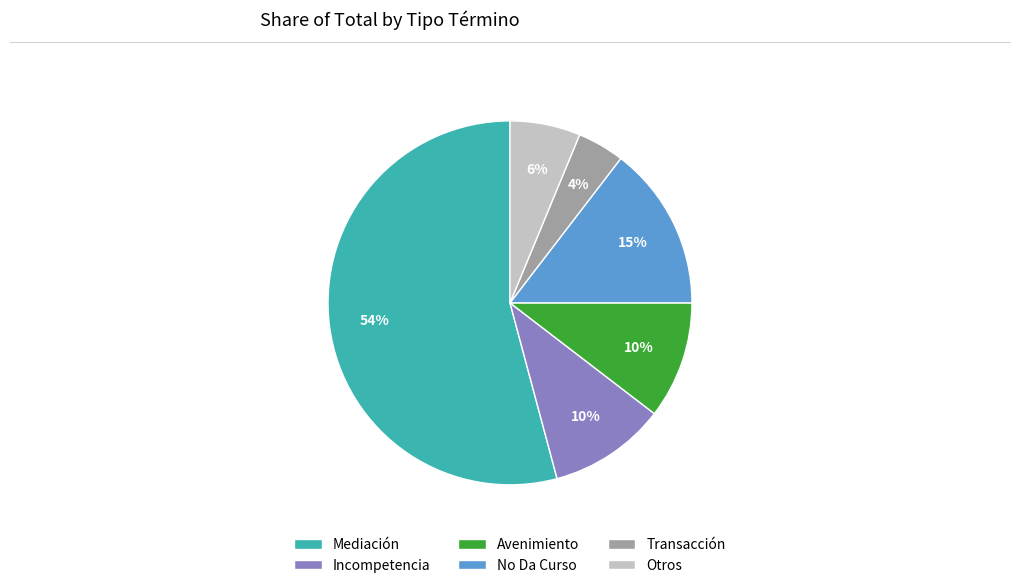

Is the sum of Transacción and No Da Curso greater than half?

No